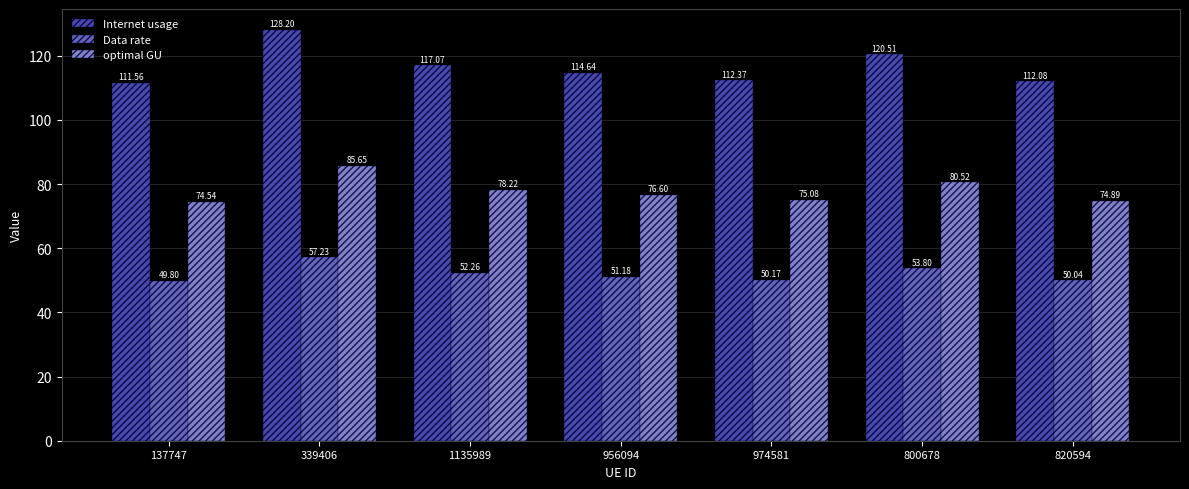

Reading left to right, list all the values displayed in this chart.

Internet usage: 111.6	128.2	117.1	114.6	112.4	120.5	112.1
Data rate: 49.8	57.2	52.3	51.2	50.2	53.8	50.0
optimal GU: 74.5	85.7	78.2	76.6	75.1	80.5	74.9